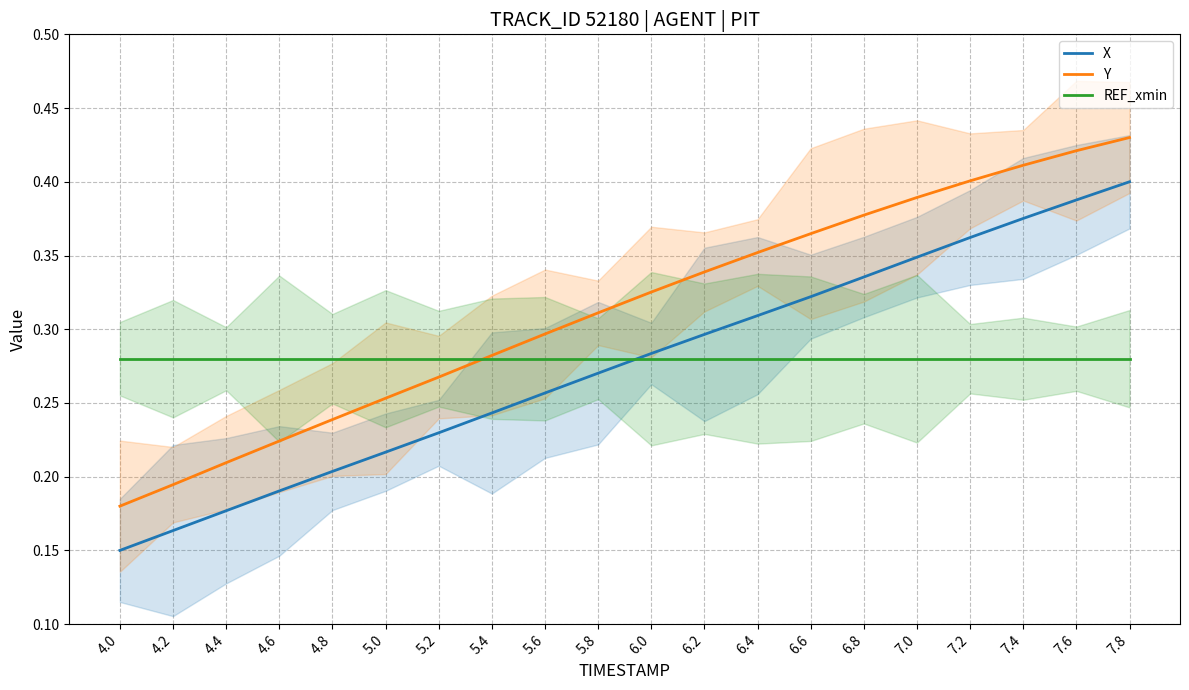

What is the label of the 10th point from the left?

5.8